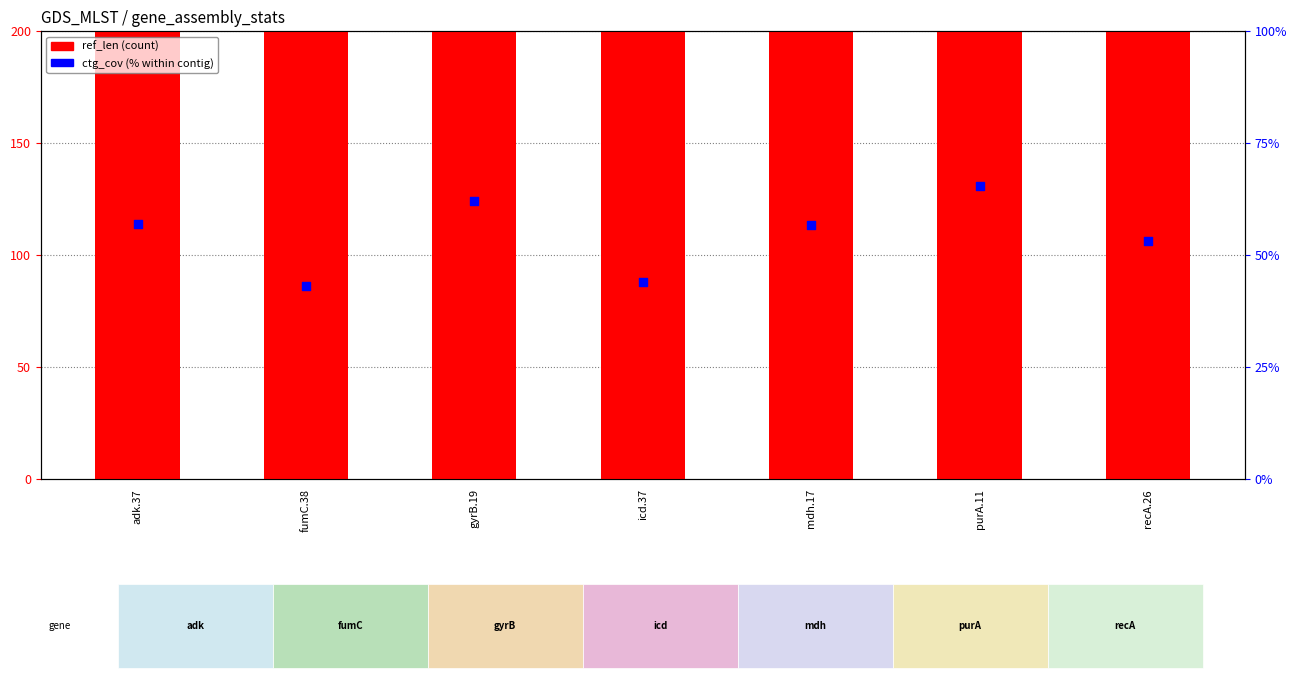

What are all the series names shown in the legend?

ref_len, ctg_cov